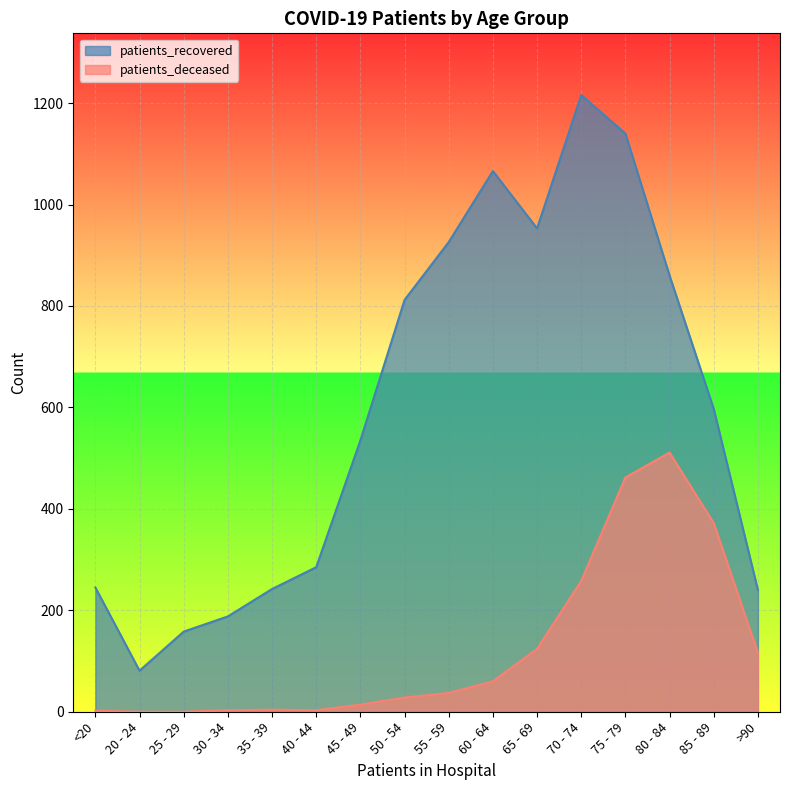

At which category does patients_recovered reach its first local valley?

20 - 24